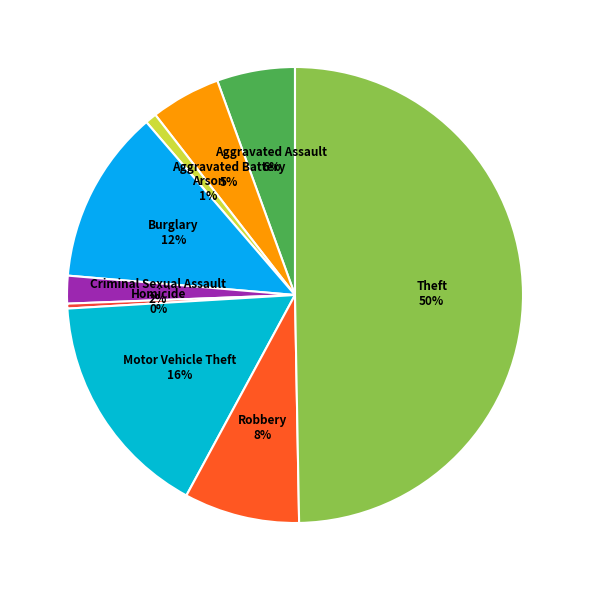

Is the sum of Theft and Aggravated Assault greater than half?

Yes